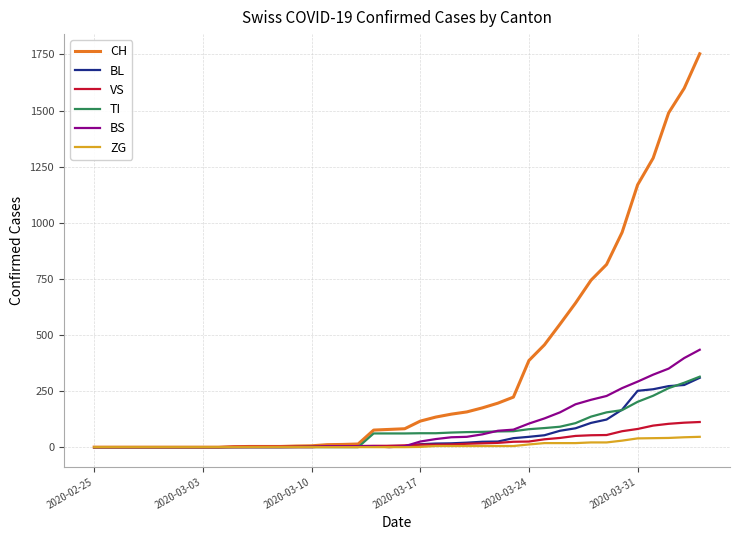

Which series has the largest range (max minus min)?

CH